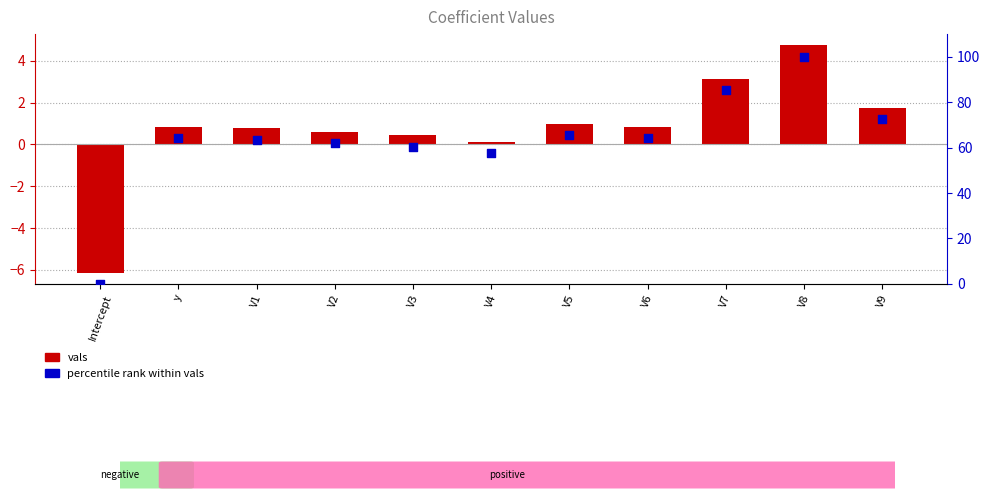

At which category is the sum across all series the highest?

V8